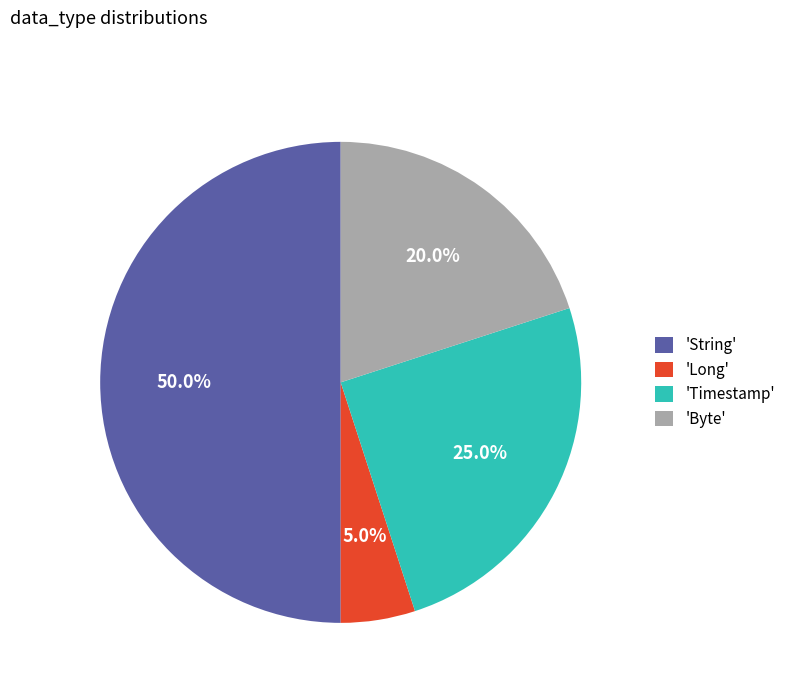

Combined, do 'String' and 'Byte' account for over 50%?

Yes